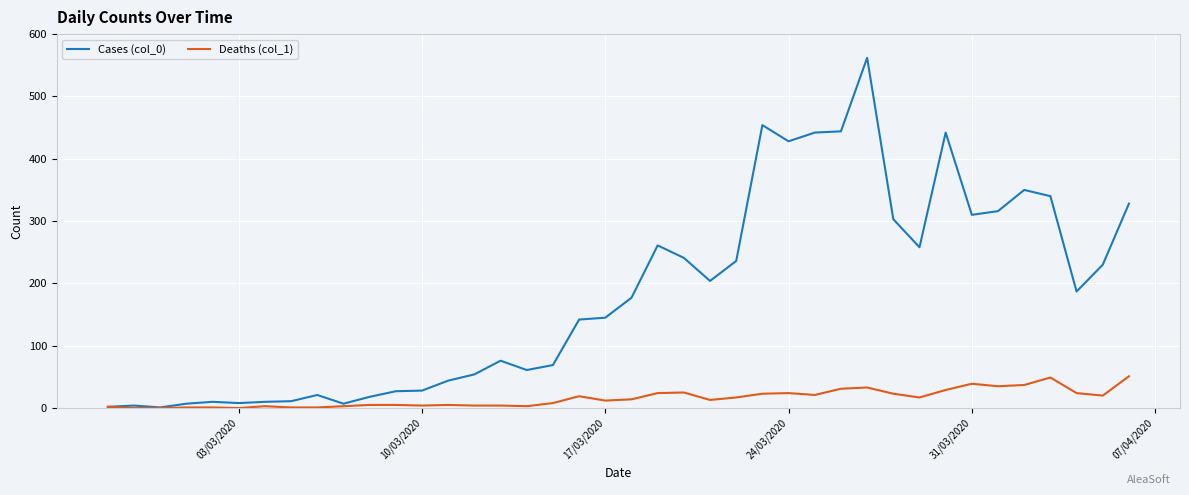

What is the difference between the second highest and minimum values in the Deaths (col_1) series?

49